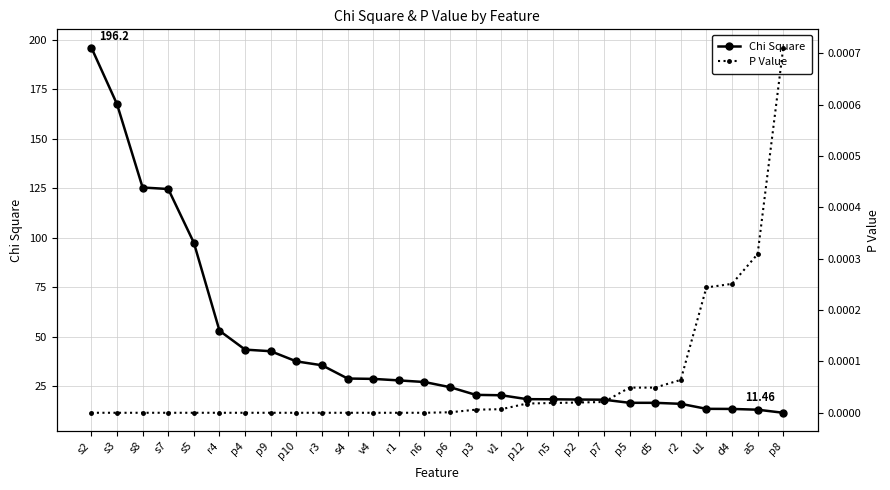

What is the value of the Chi Square point at the 16th from the left?

20.5